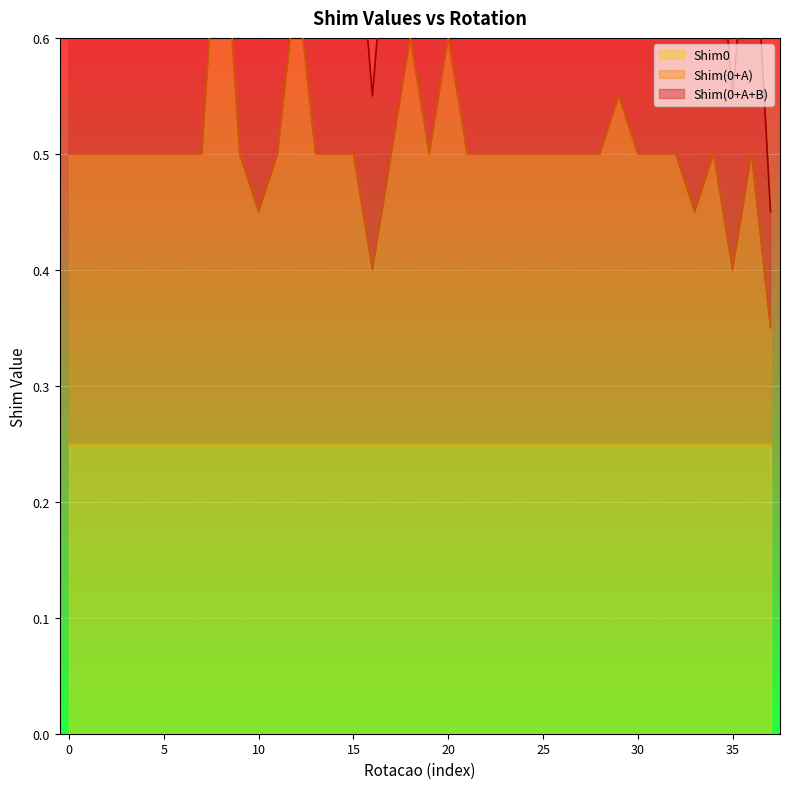

What is the value of the Shim(0+A) point at the 28th from the left?

0.5